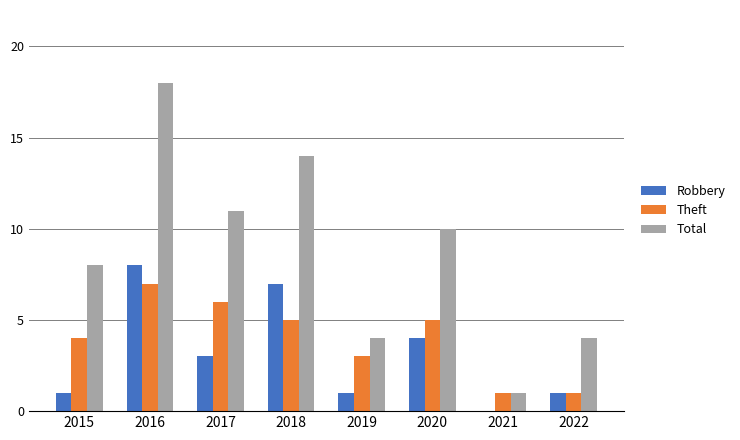

How many groups of bars are there?

8